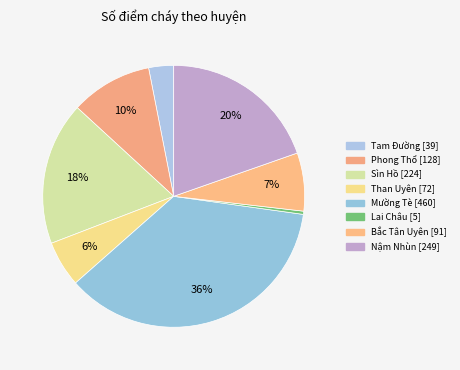

What portion of the pie excludes Phong Thổ?

89.9%